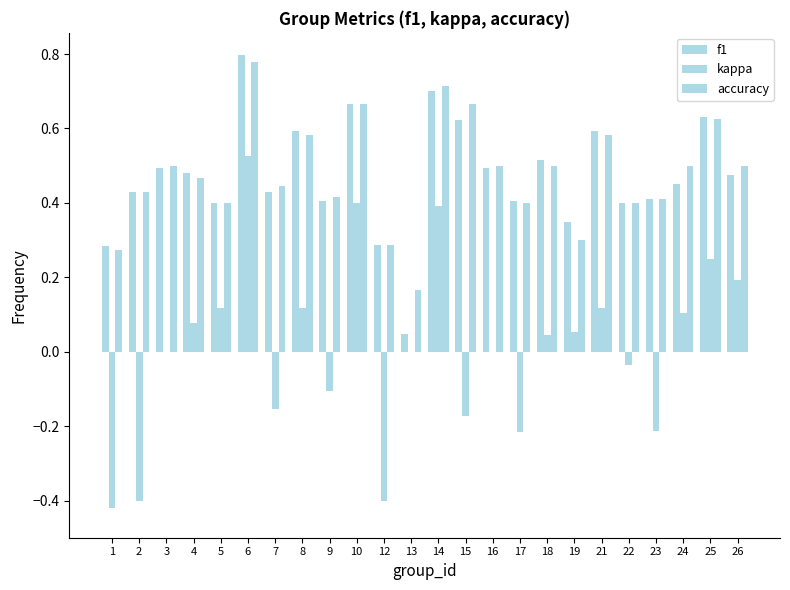

How many groups of bars are there?

24